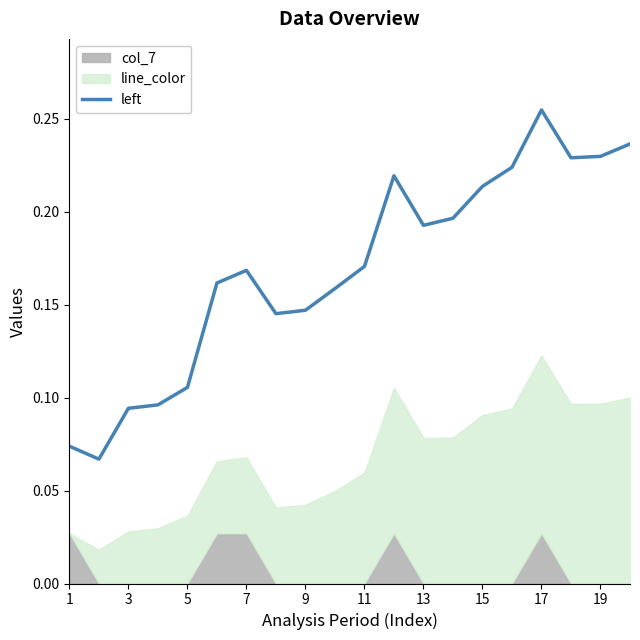

The value at 1 is 0.1. True or false?

True